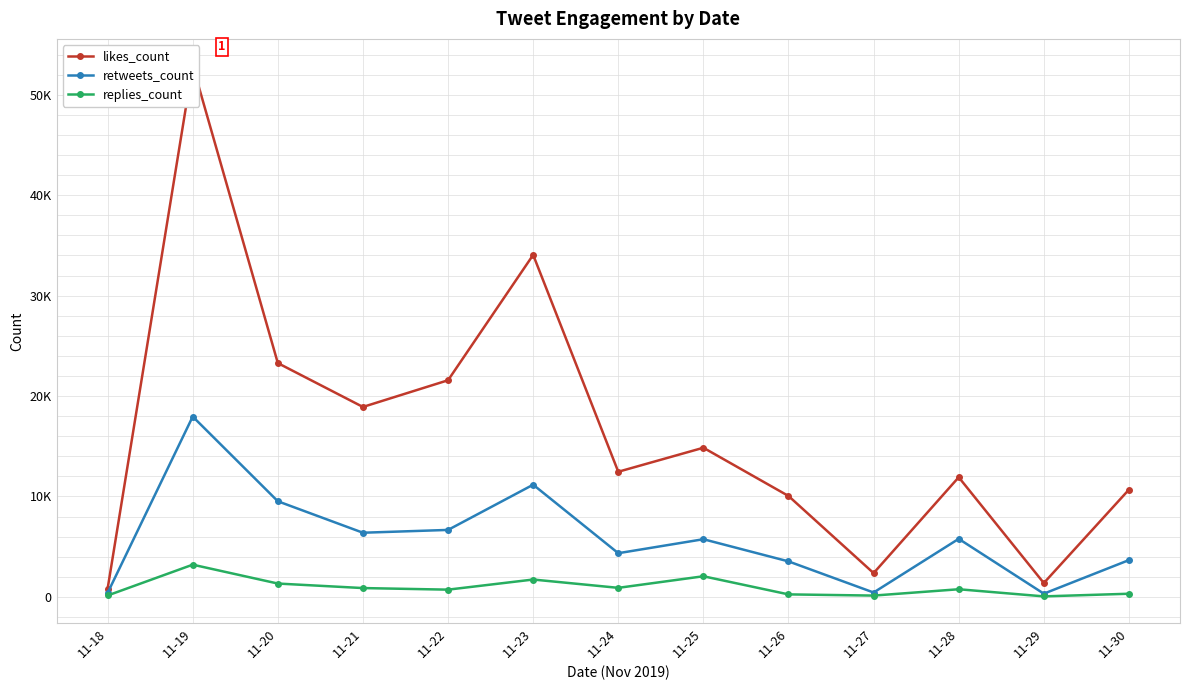

Which series changed the most between 11-20 and 11-26?

likes_count